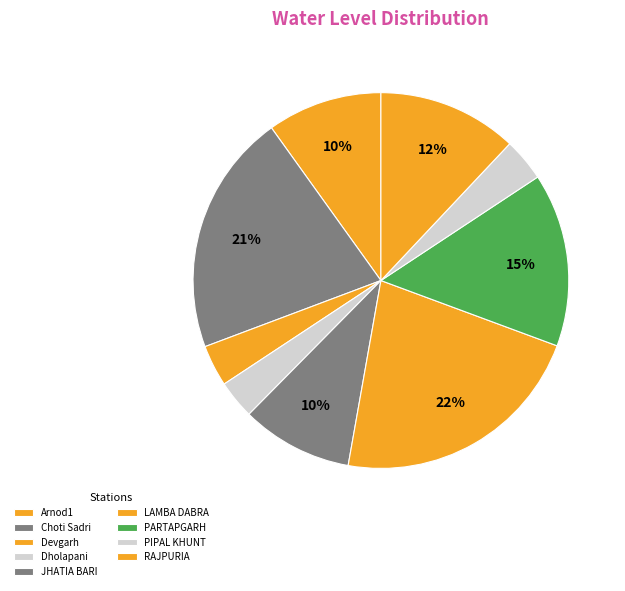

How many segments does this pie chart have?

9